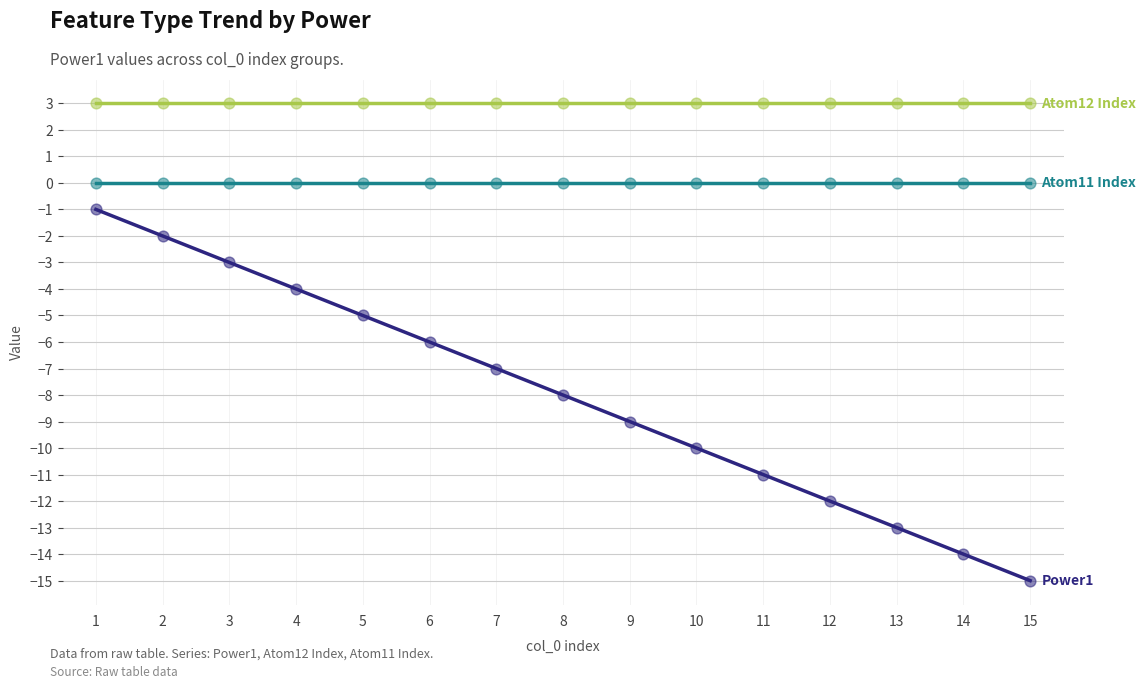

What is the spread (max minus min) of values at 12?

15